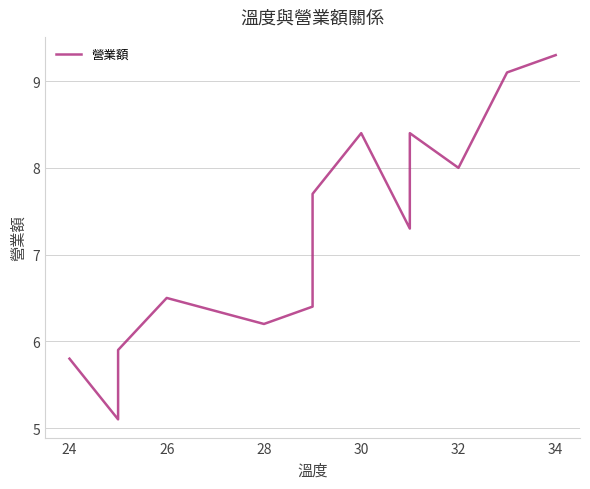

What is the difference between the maximum and minimum values?

4.2